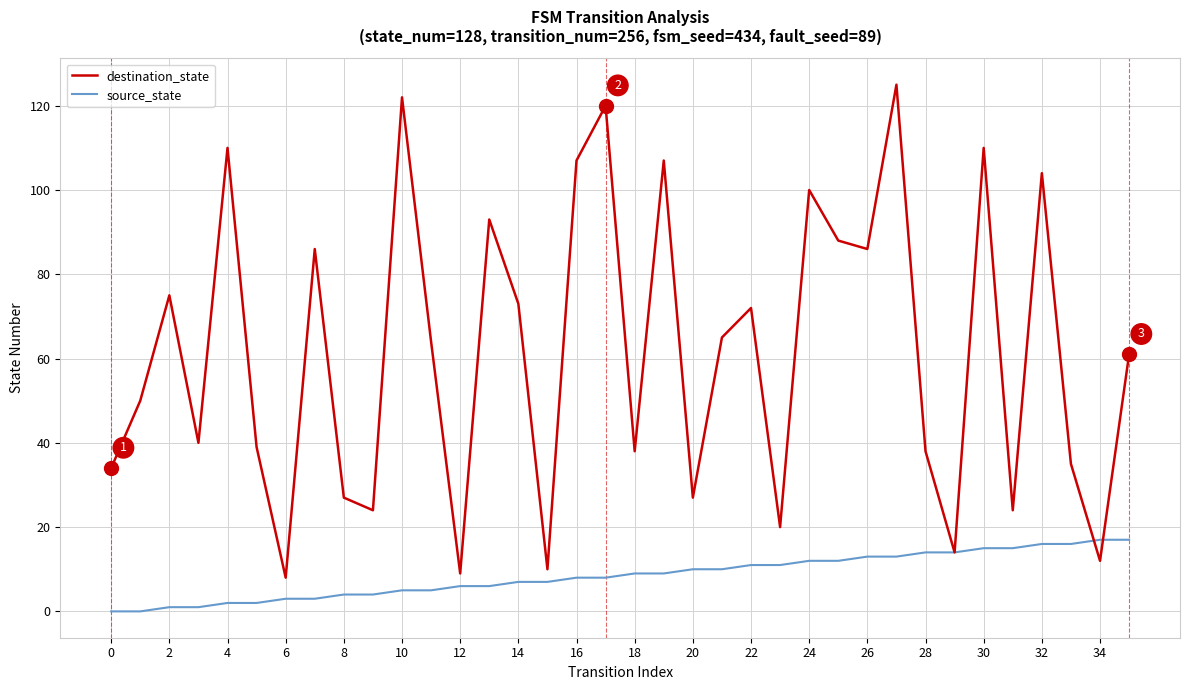

Which series has the widest spread of values?

destination_state